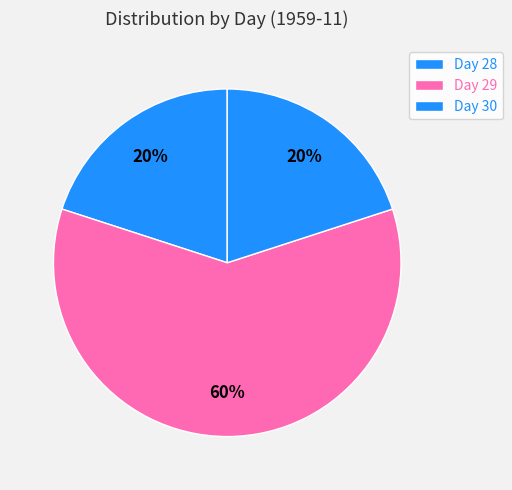

How many slices are in this pie chart?

3